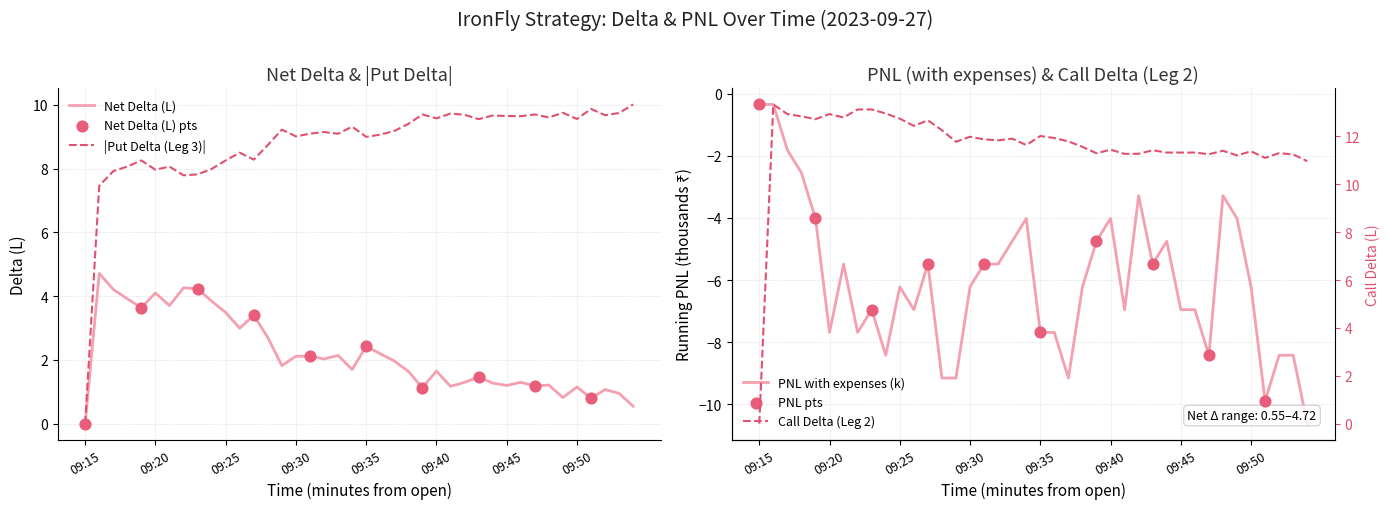

Is the value of Put Delta (L) (Leg 3) at 09:53 greater than the value of Net Delta (L) at 09:47?

Yes